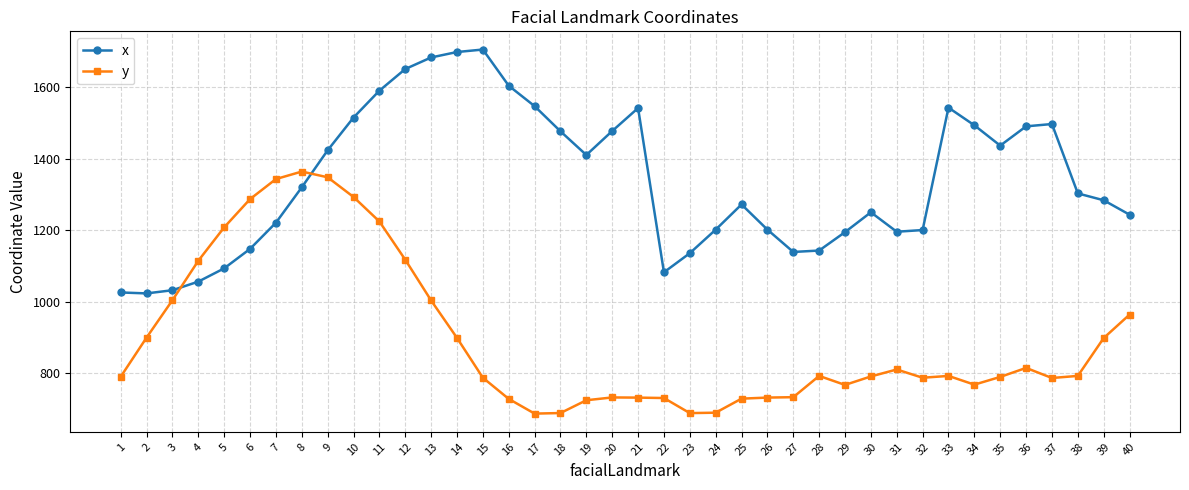

What is the total value across all series at 8?

2684.4